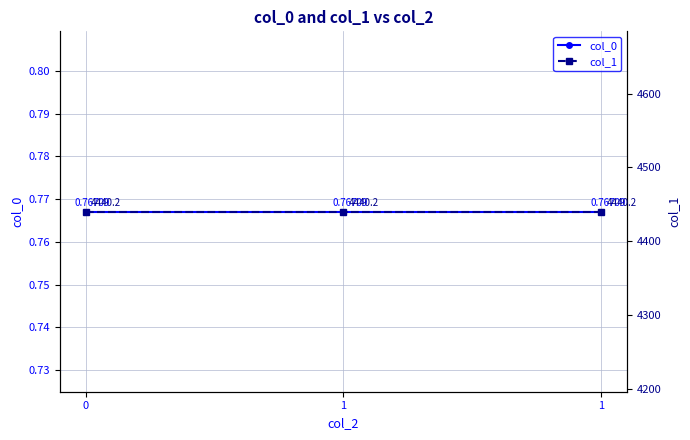

Reading left to right, extract all data points from this chart.

col_0: 0.8	0.8	0.8
col_1: 4440.2	4440.2	4440.2